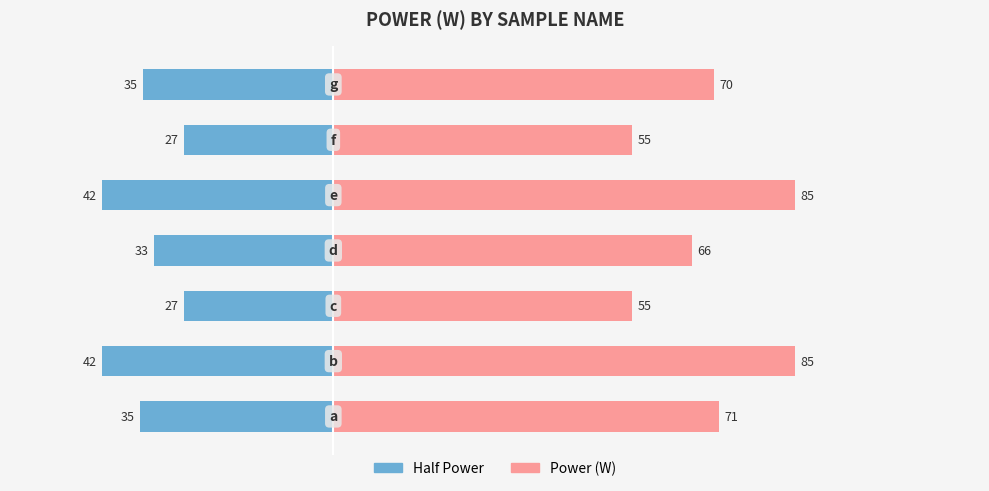

What is the difference between the maximum and minimum values in the Right (pink) series?

30.0